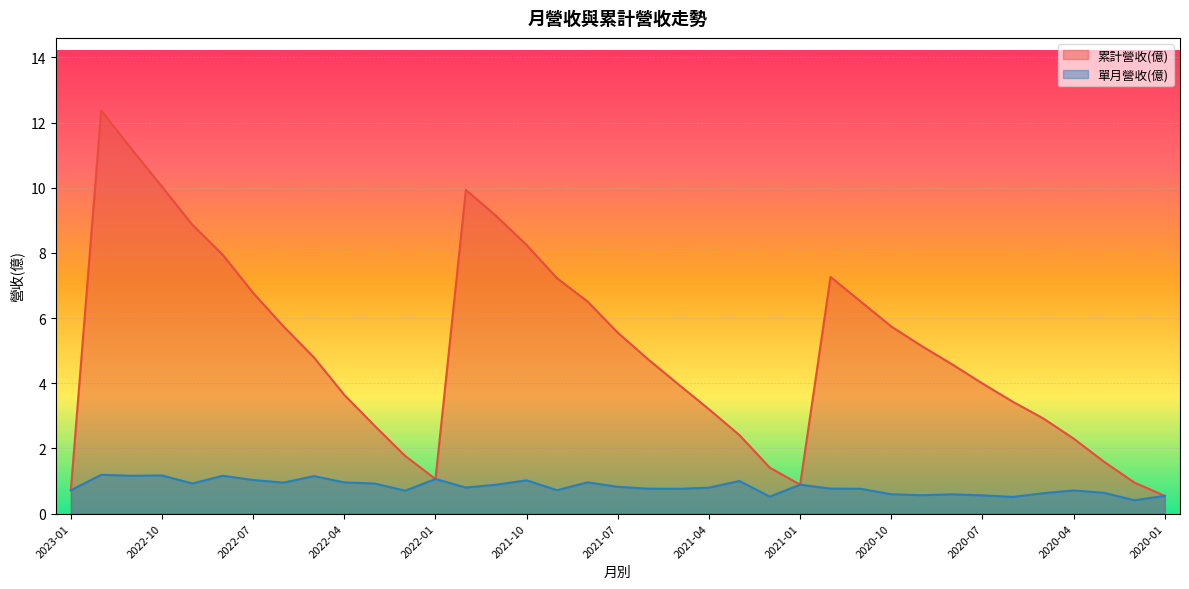

At which category does 累計營收(億) reach its first local peak?

2022-12